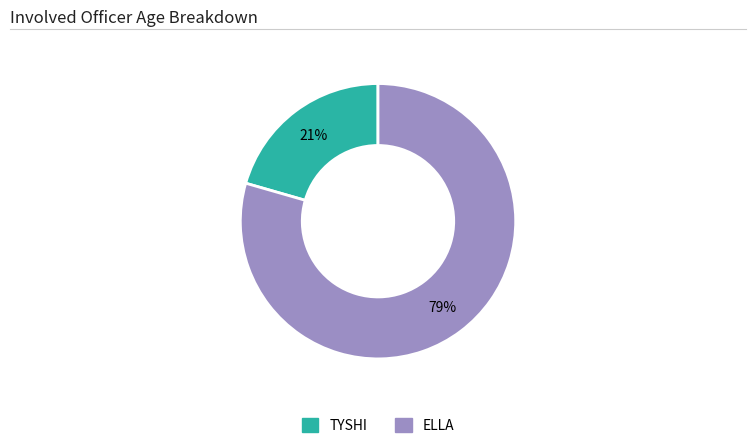

Is ELLA the majority of the pie?

Yes